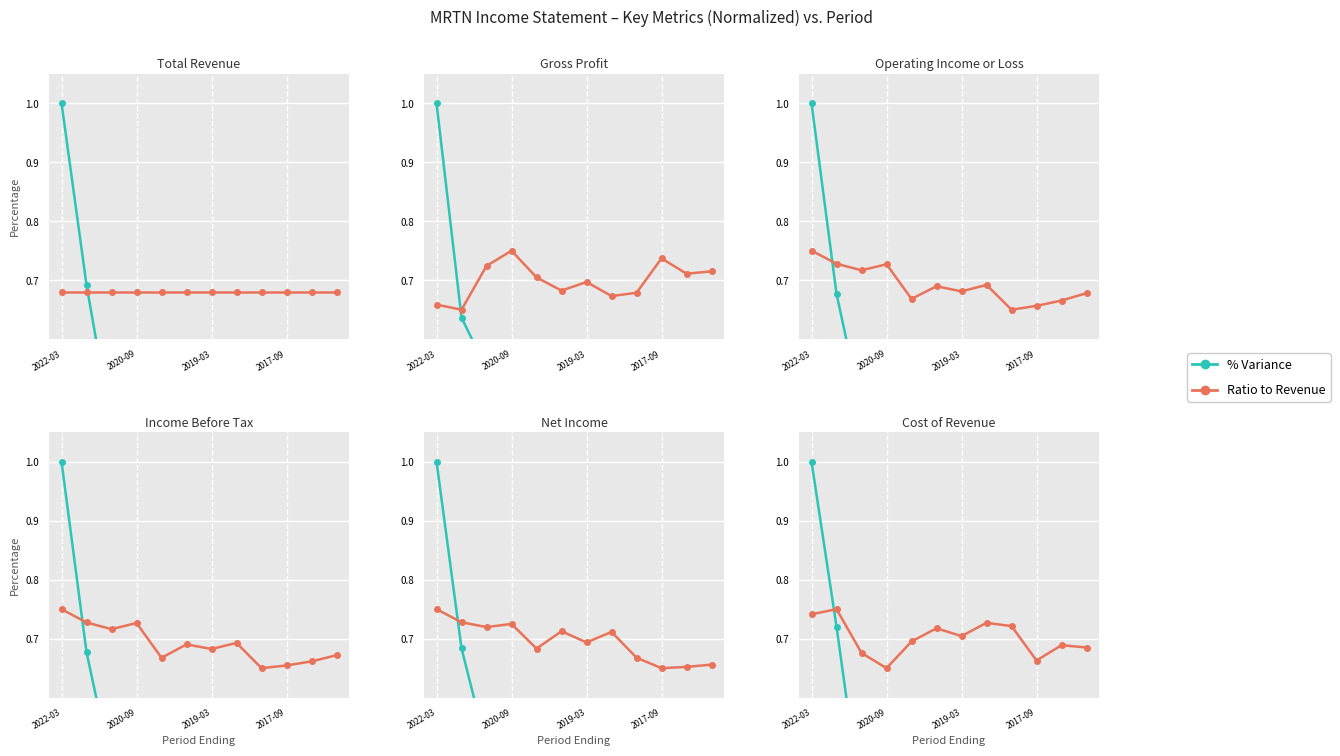

Does the chart display data point markers on the line(s)?

Yes